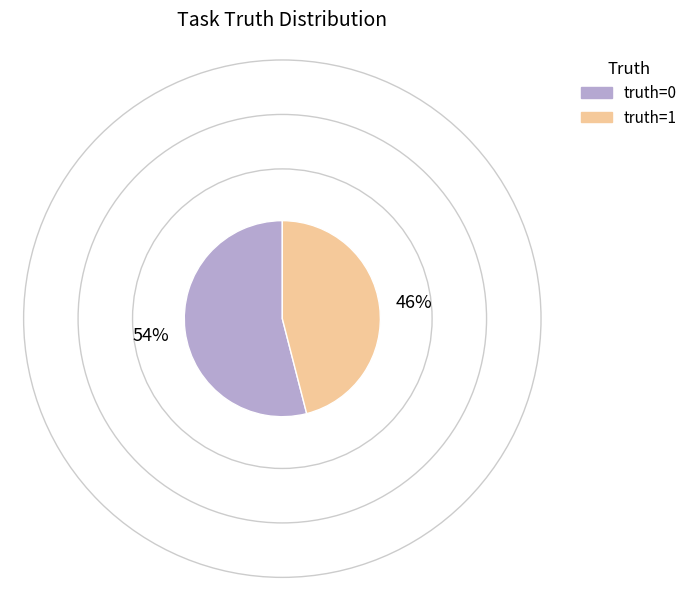

Combined, do truth=1 and truth=0 account for over 50%?

Yes